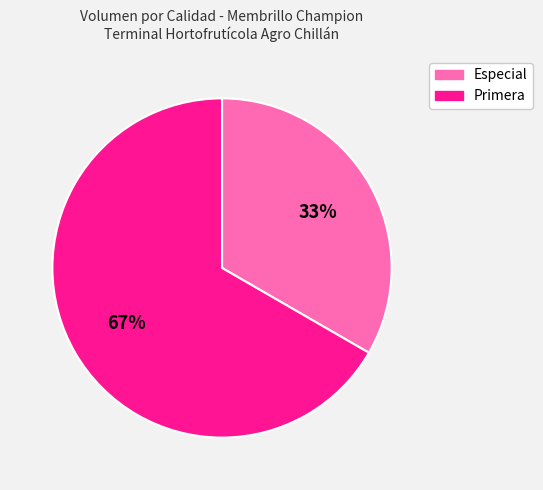

Do Primera and Especial together represent more than half of the pie?

Yes